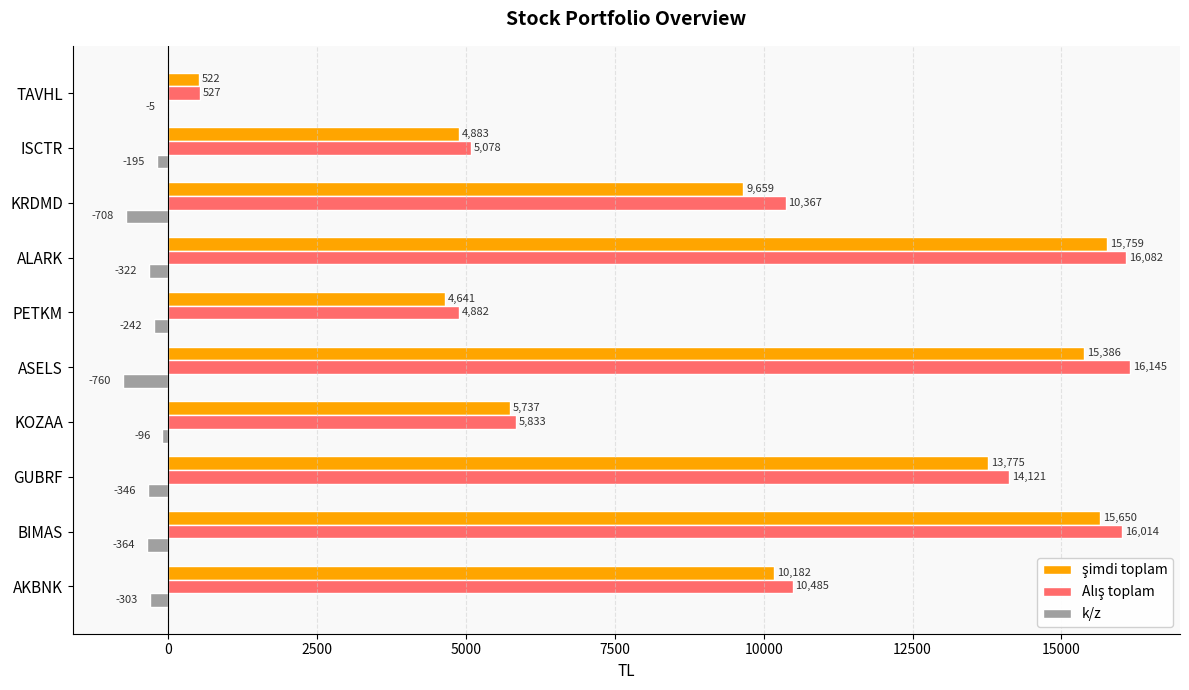

What is the total value across all series at GUBRF?

27550.0